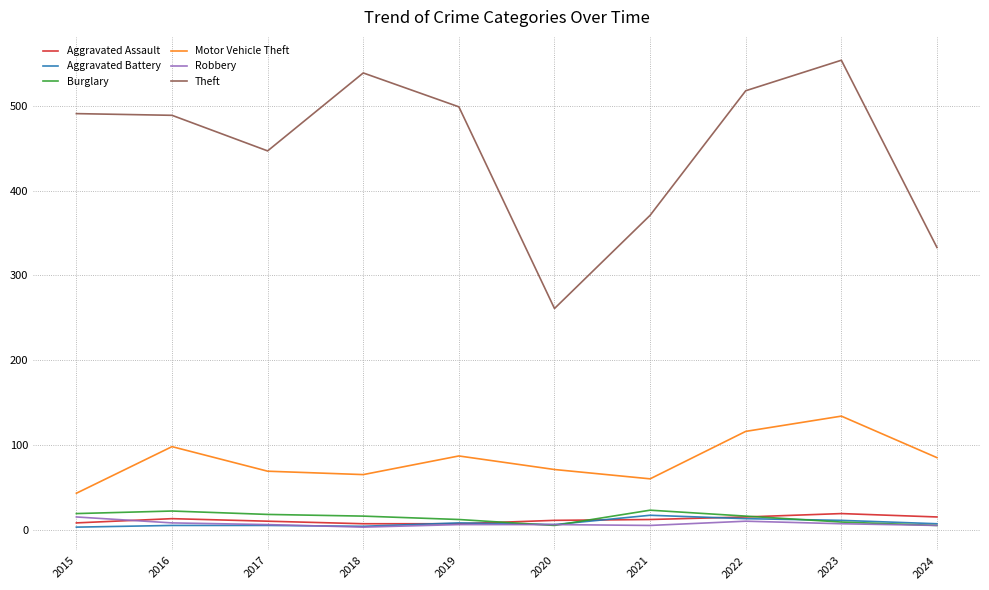

What is the lowest value of the Aggravated Assault series?

7